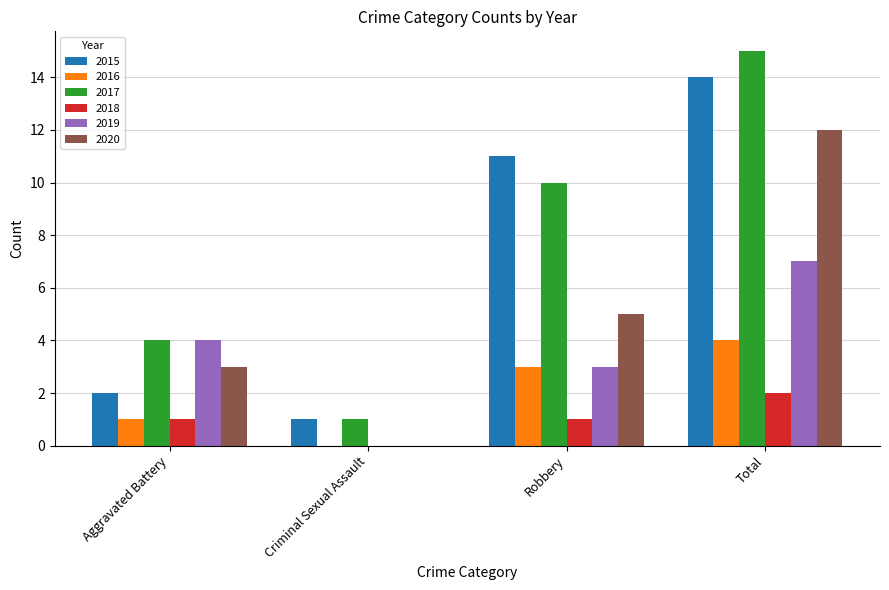

Where is 2017 nearest to the value 8?

Robbery